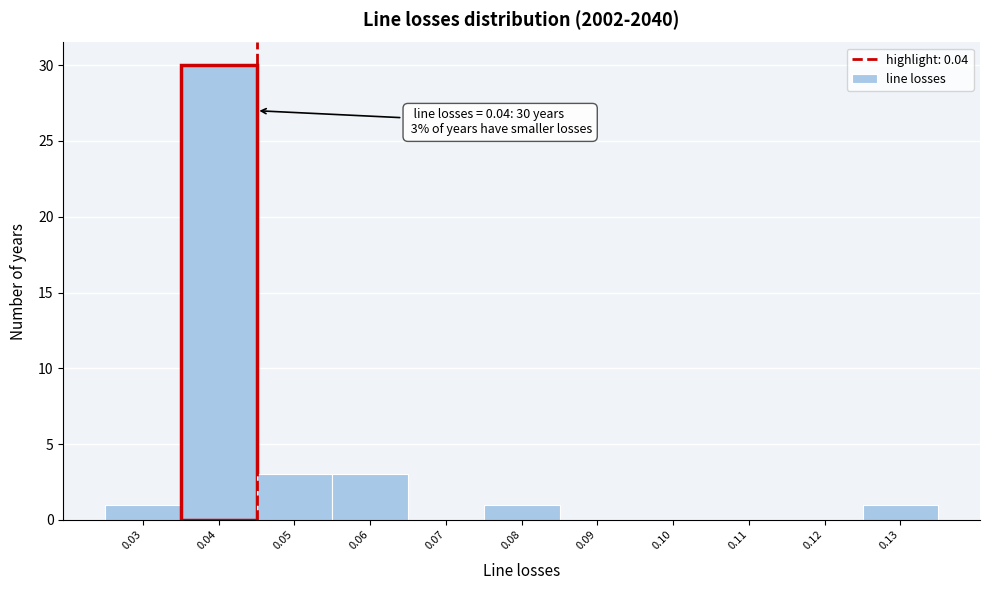

Which range on the x-axis has the tallest bar?

0.035 to 0.045